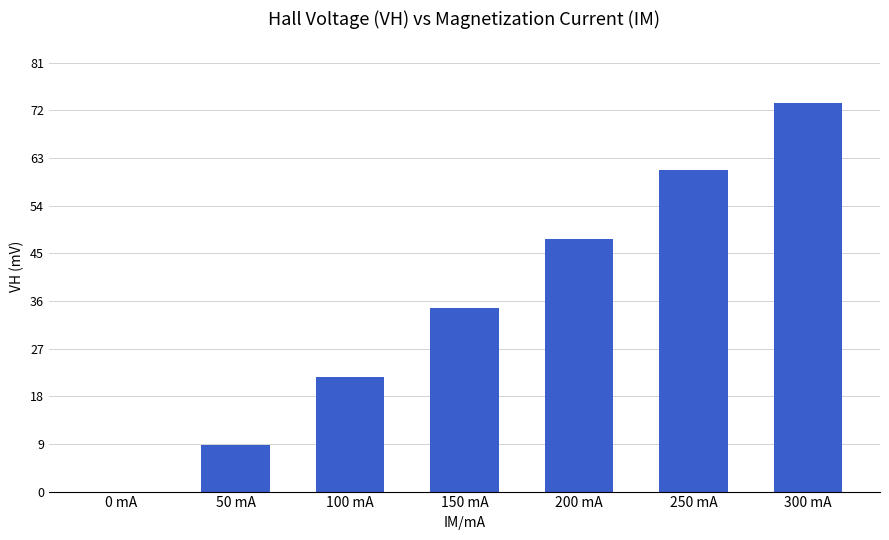

The value at 150 mA is 34.8. True or false?

True